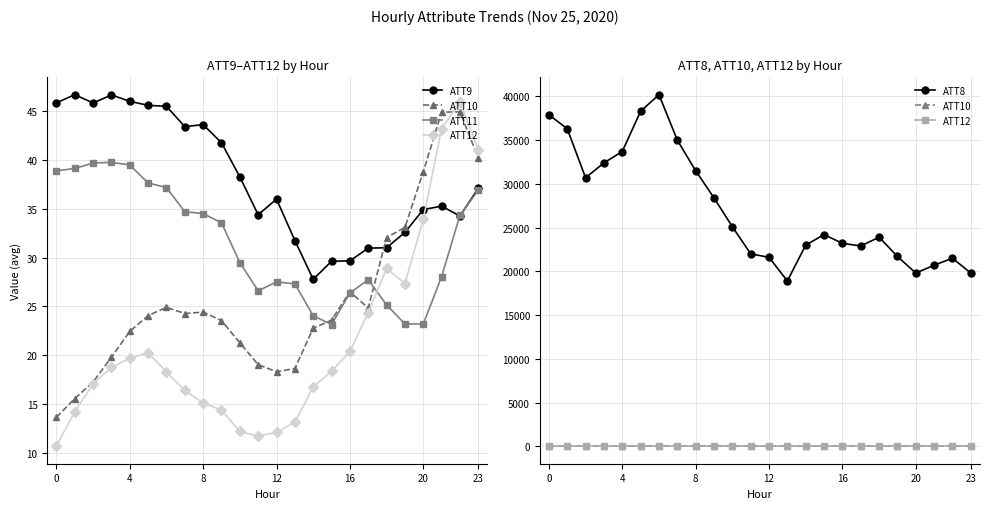

How many lines are shown in the chart?

5